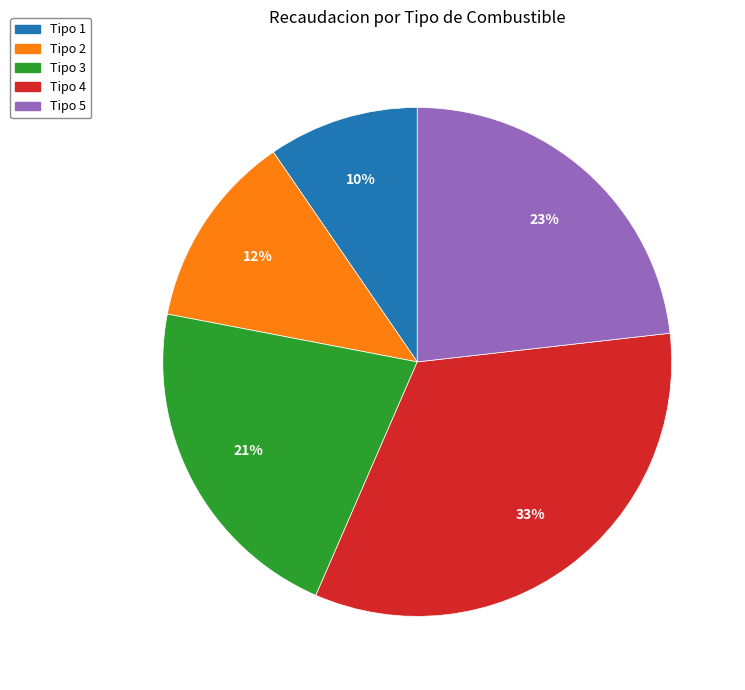

To the nearest percent, what is the average slice percentage?

20%